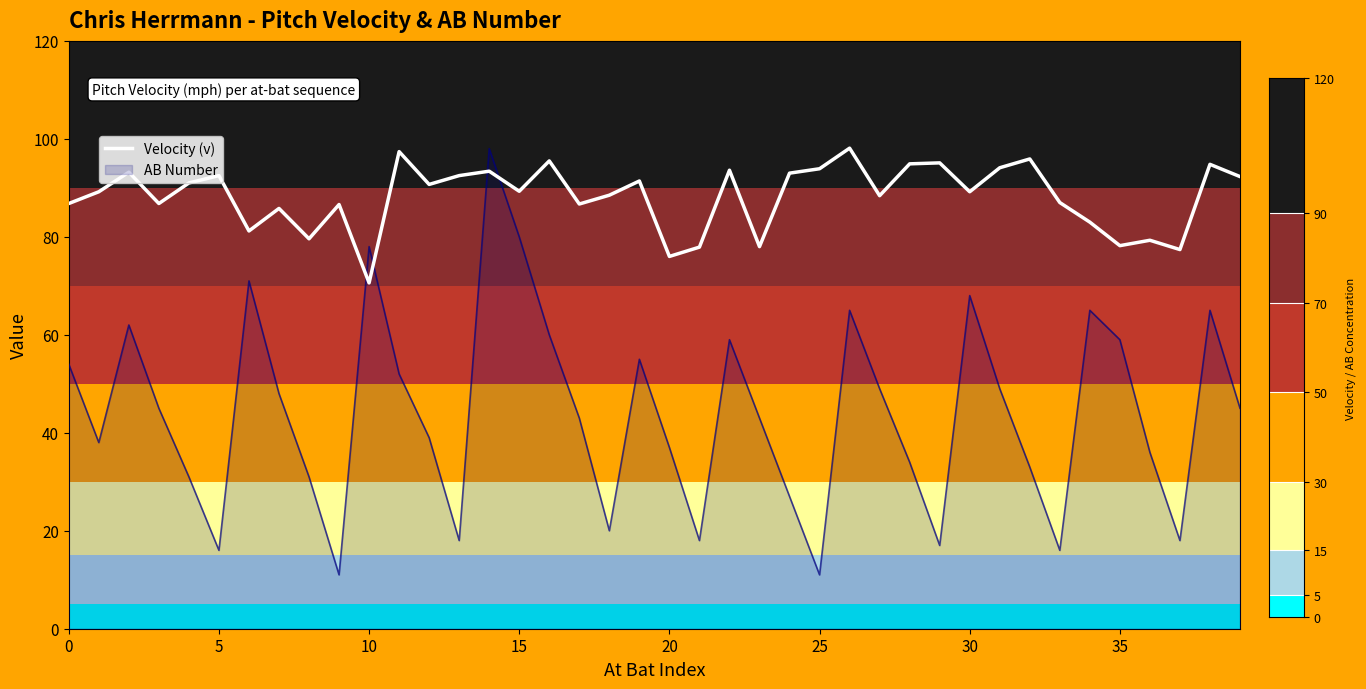

Which series has the widest spread of values?

AB Number